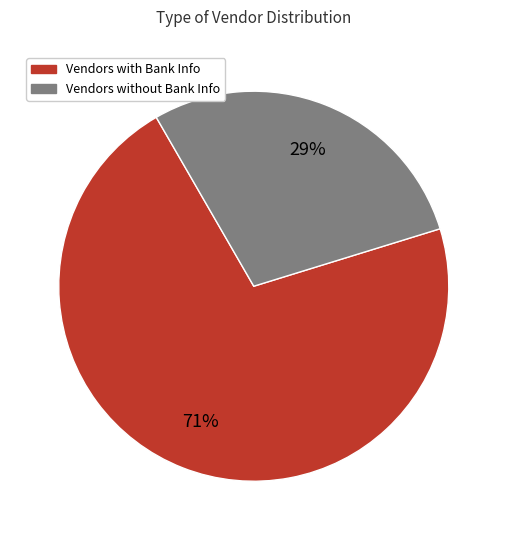

To the nearest percent, what is the average slice percentage?

50%